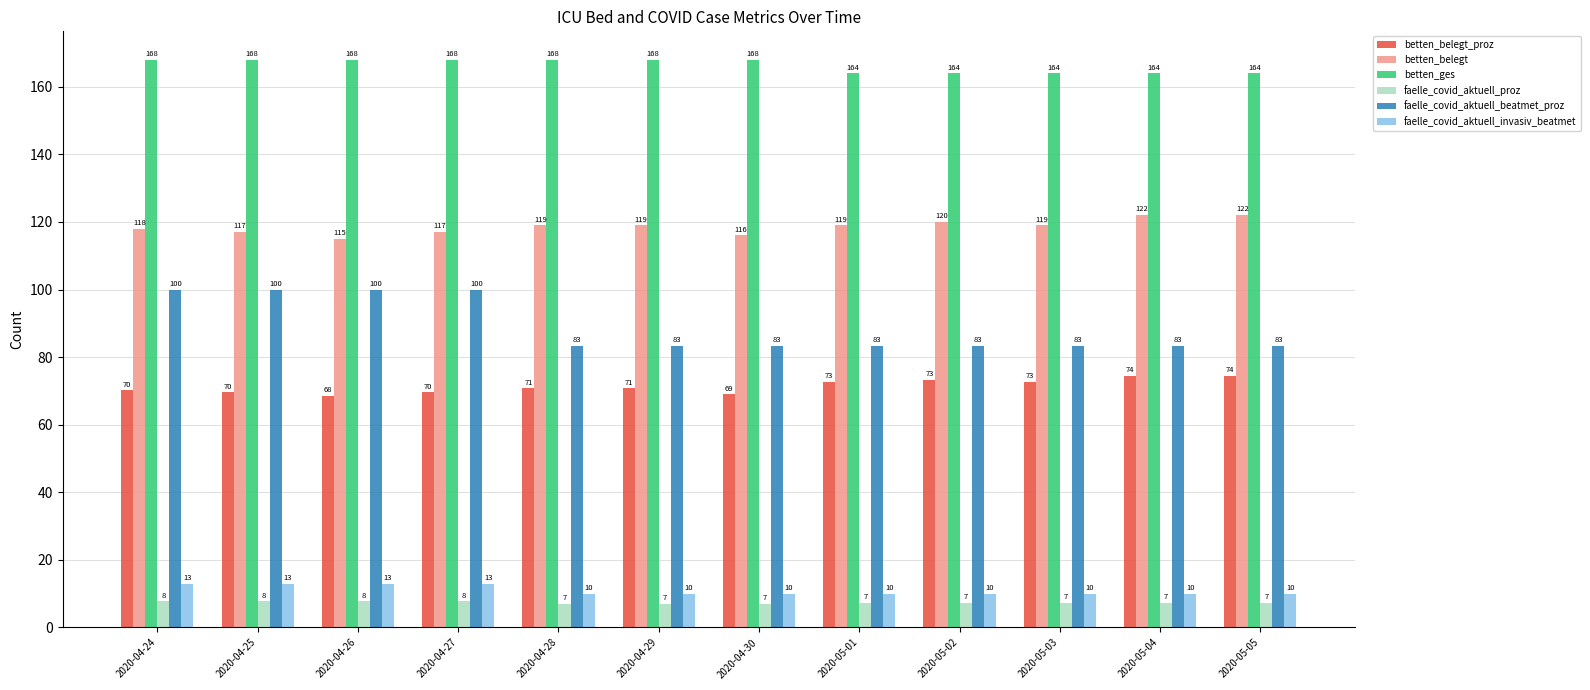

What is the difference between the maximum and minimum values in the faelle_covid_aktuell_invasiv_beatmet series?

3.0